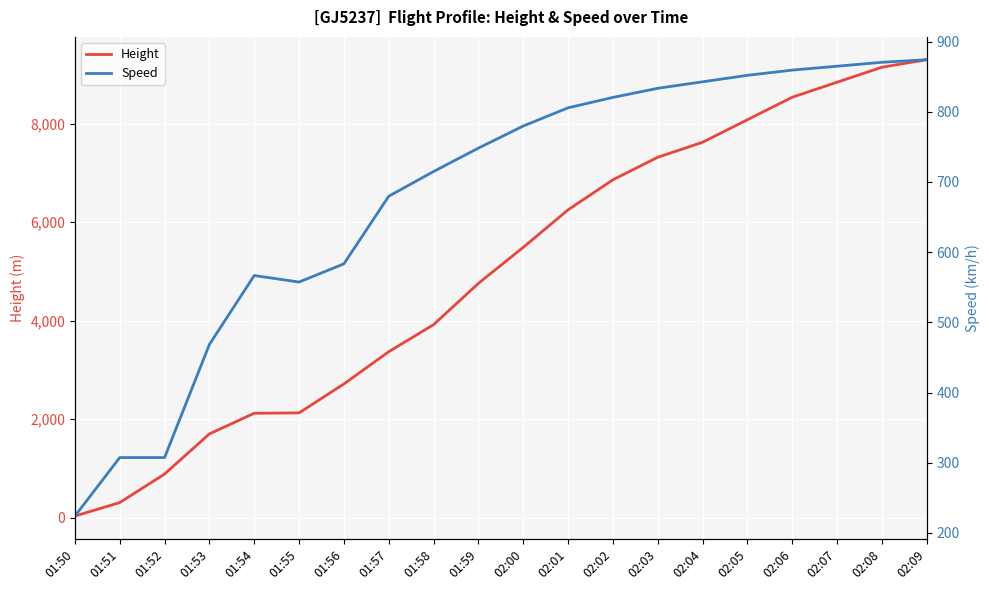

Read the Speed value at 01:59.

748.2